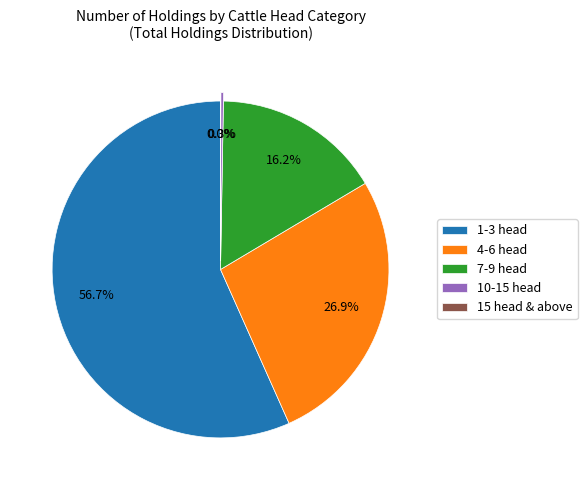

What percentage is the 1-3 head slice, to the nearest percent?

57%